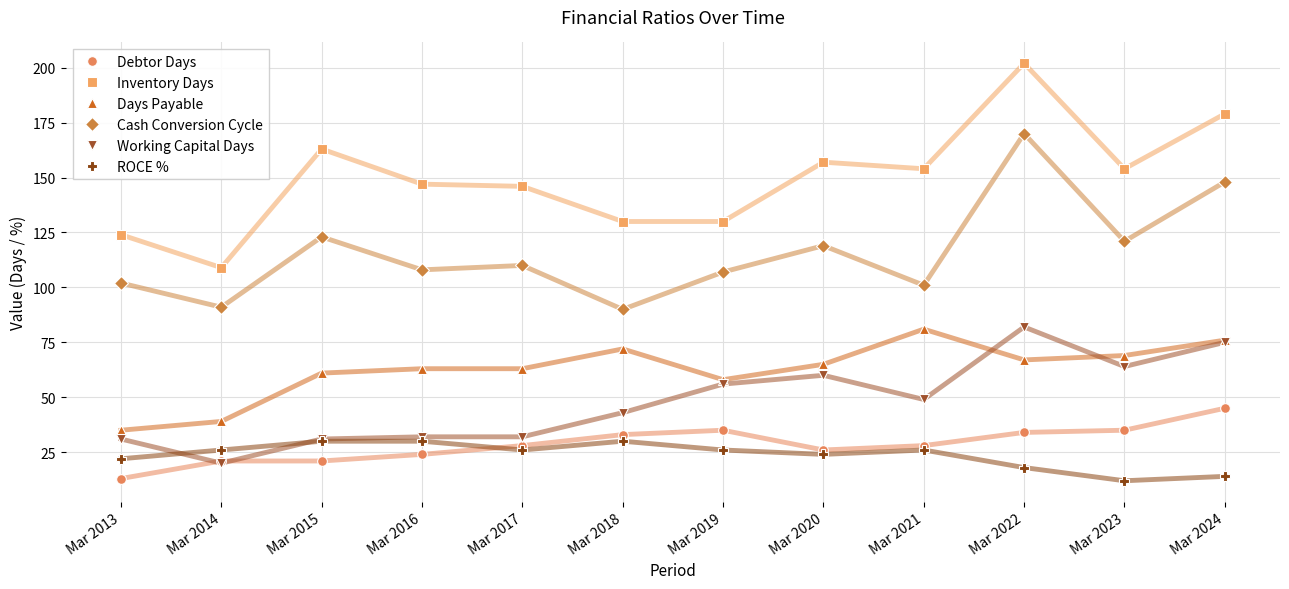

True or false: ROCE % has more than 0 interior local peaks.

True